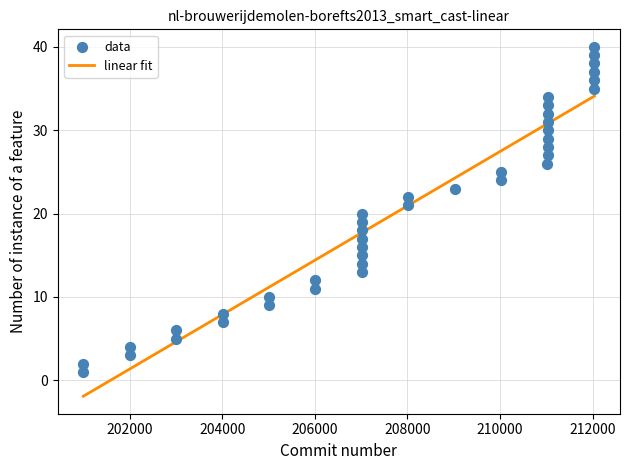

What is the range of X values (max minus min)?

11039